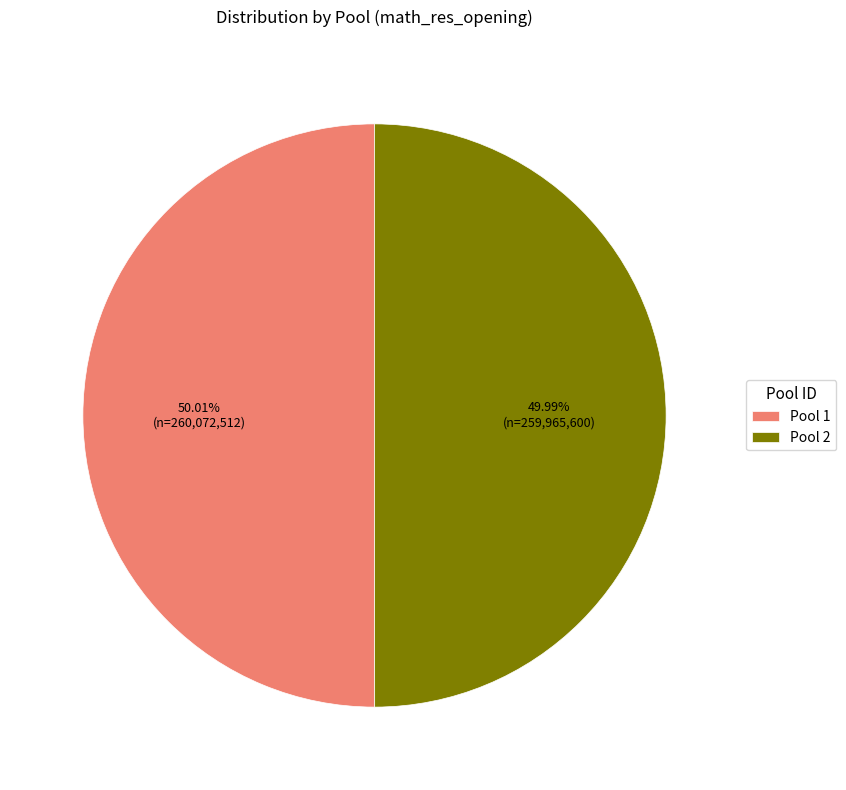

Is the sum of Pool 1 and Pool 2 greater than half?

Yes